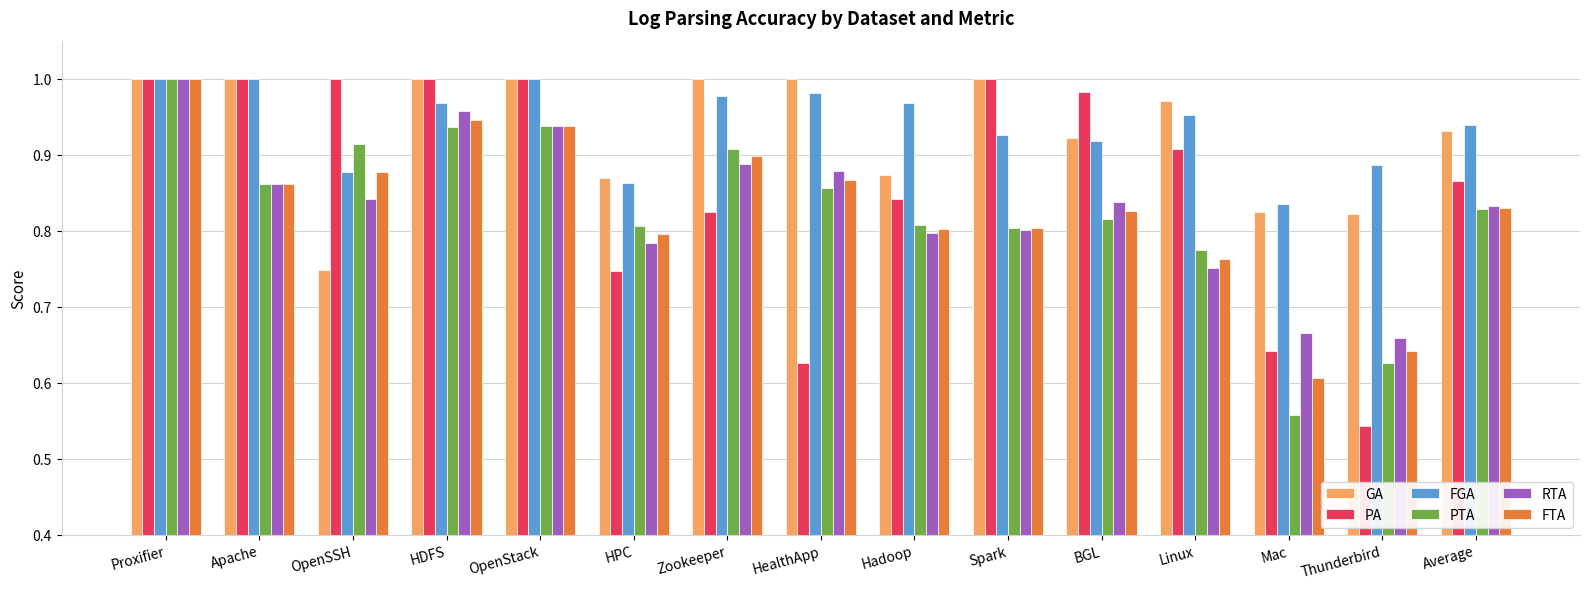

Where is FGA nearest to the value 0?

Mac